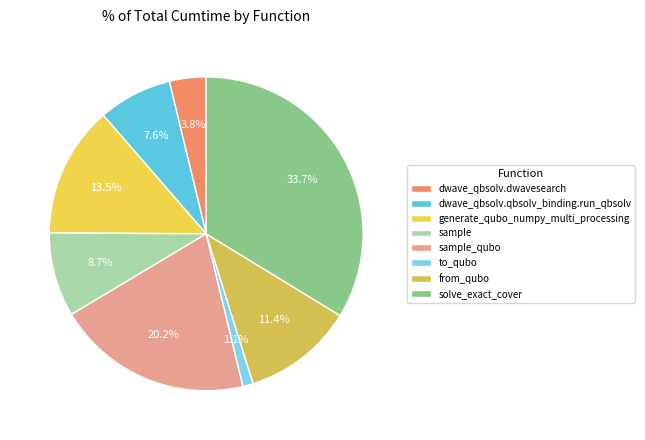

To the nearest percent, what is the difference between the dwave_qbsolv.dwavesearch and sample_qubo slice percentages?

16%